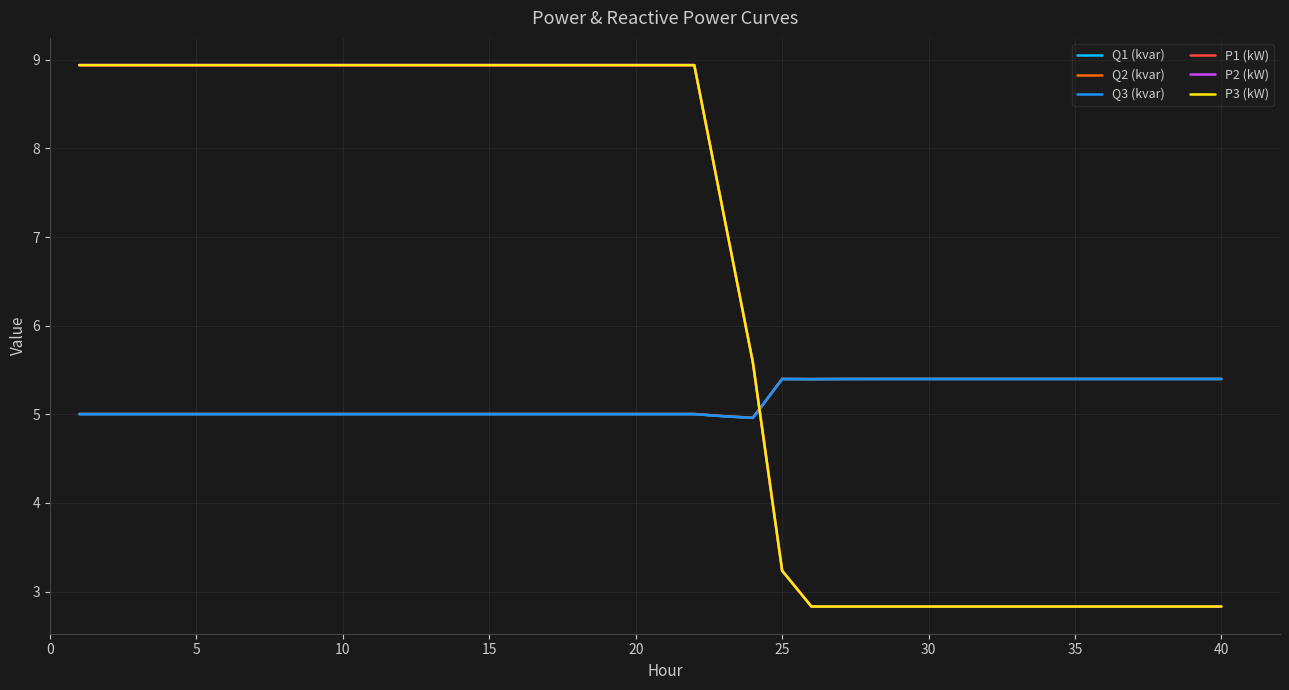

What is the lowest value of the P2 (kW) series?

2.8